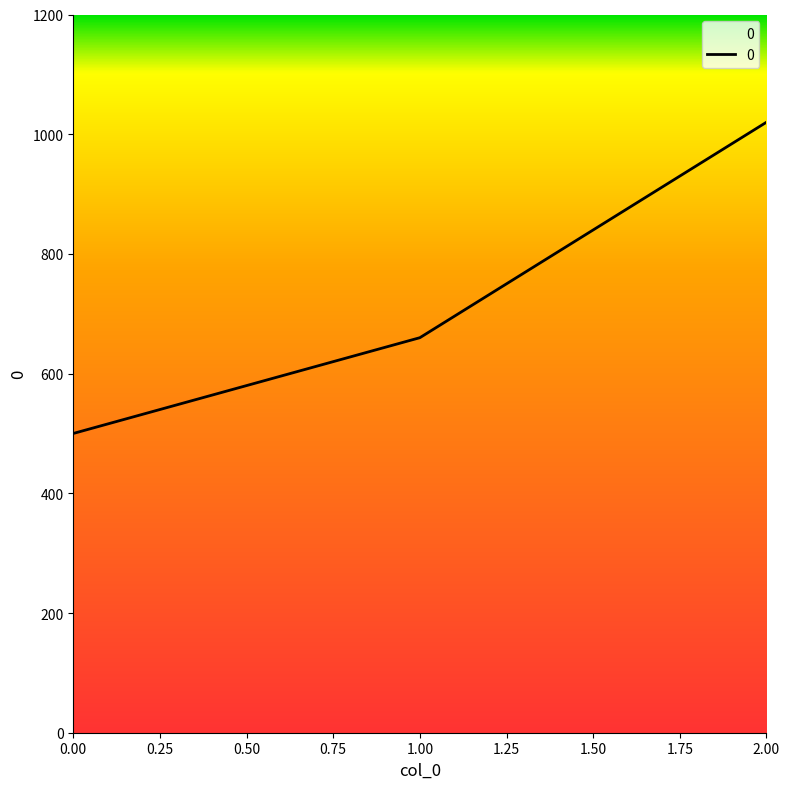

What is the smallest value displayed?

500